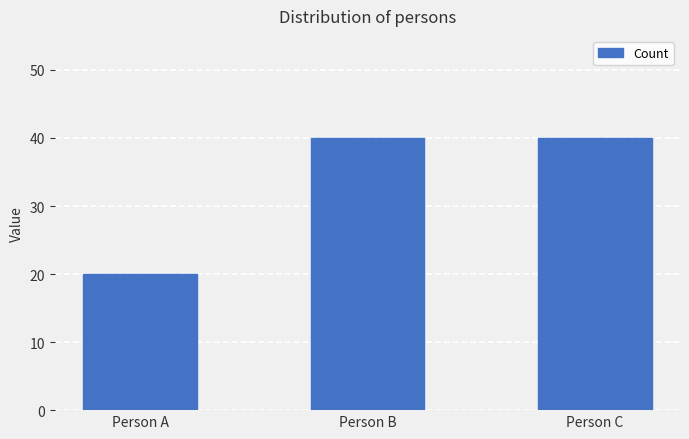

Are the bars grouped side by side (vs. stacked)?

No